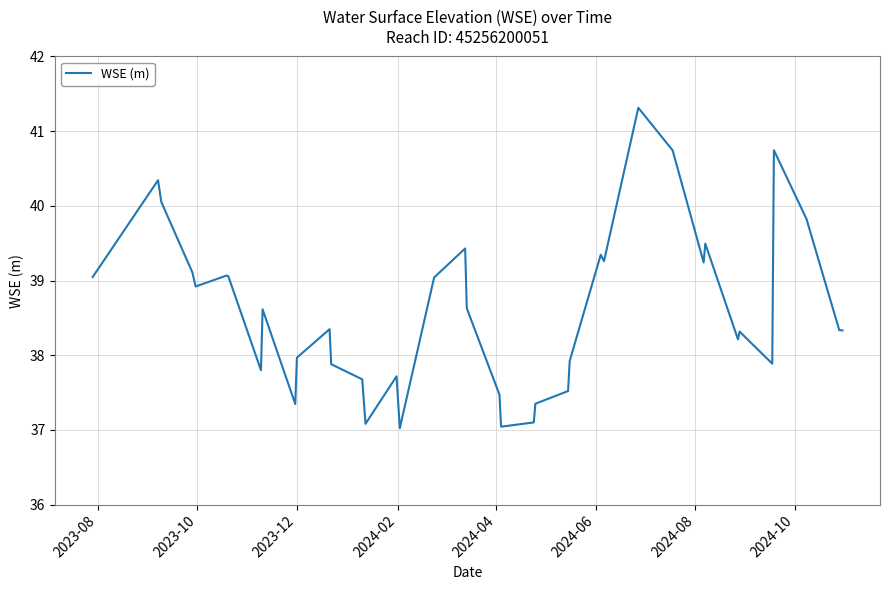

How many lines are shown in the chart?

1